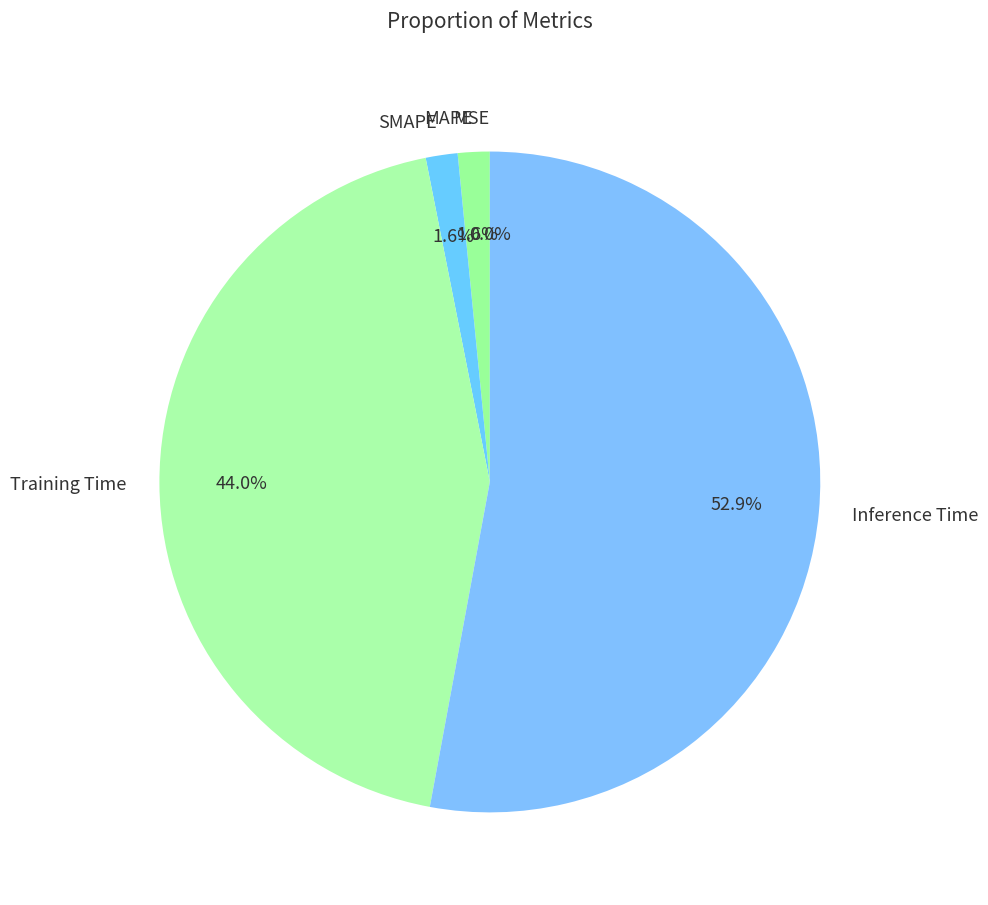

Which slice is the largest?

Inference Time